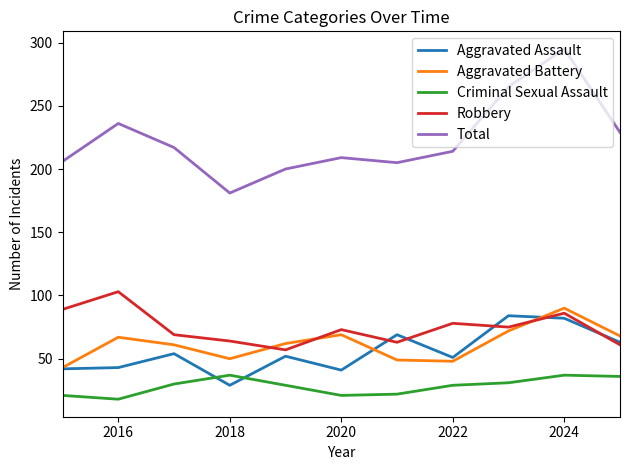

What is the difference between the maximum and minimum values in the Robbery series?

46